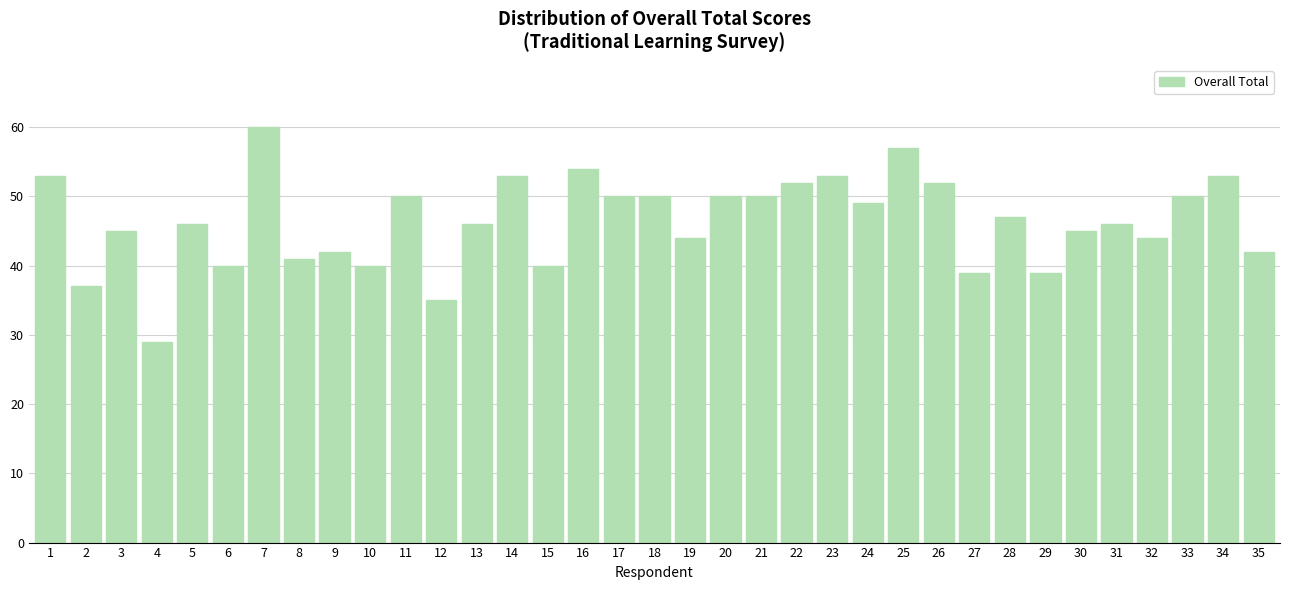

True or false: the data shows 22 at 6.

False